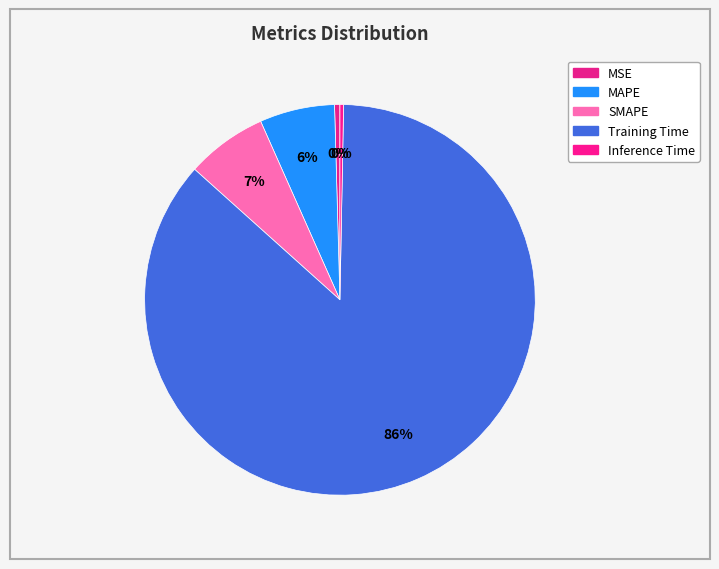

Is MSE the majority of the pie?

No